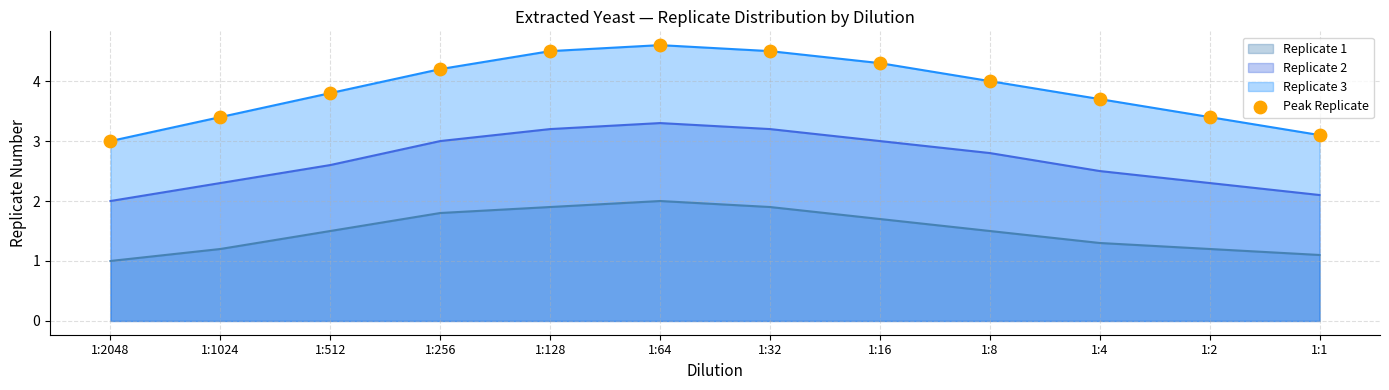

What is the change in value from 1:256 to 1:16?

+0.1